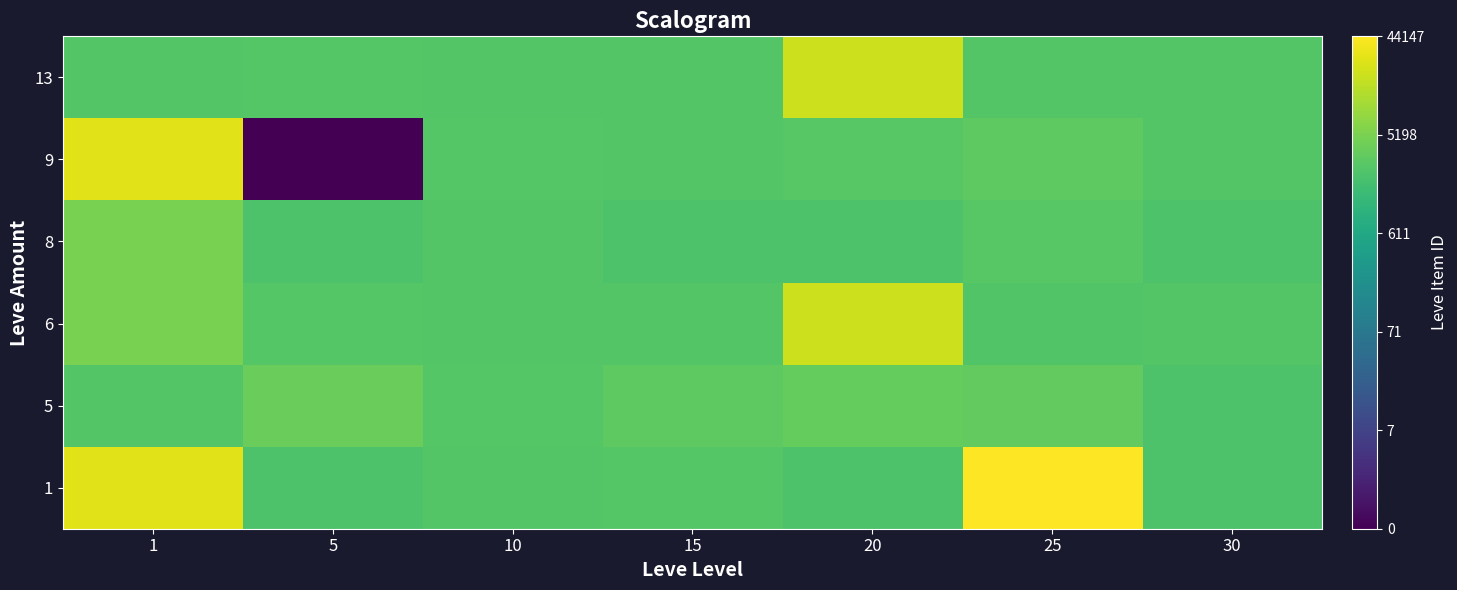

Reading left to right, extract all data points from this chart.

1: 1=10.2	5=7.7	10=7.8	15=7.9	20=7.7	25=10.7	30=7.7
5: 1=7.8	5=8.2	10=7.9	15=8.0	20=8.2	25=8.1	30=7.7
6: 1=8.5	5=7.9	10=7.8	15=7.8	20=9.9	25=7.8	30=7.8
8: 1=8.5	5=7.7	10=7.8	15=7.7	20=7.7	25=7.9	30=7.7
9: 1=10.2	5=0.0	10=7.9	15=7.8	20=7.9	25=8.0	30=7.8
13: 1=7.8	5=7.9	10=7.8	15=7.8	20=9.9	25=7.8	30=7.8